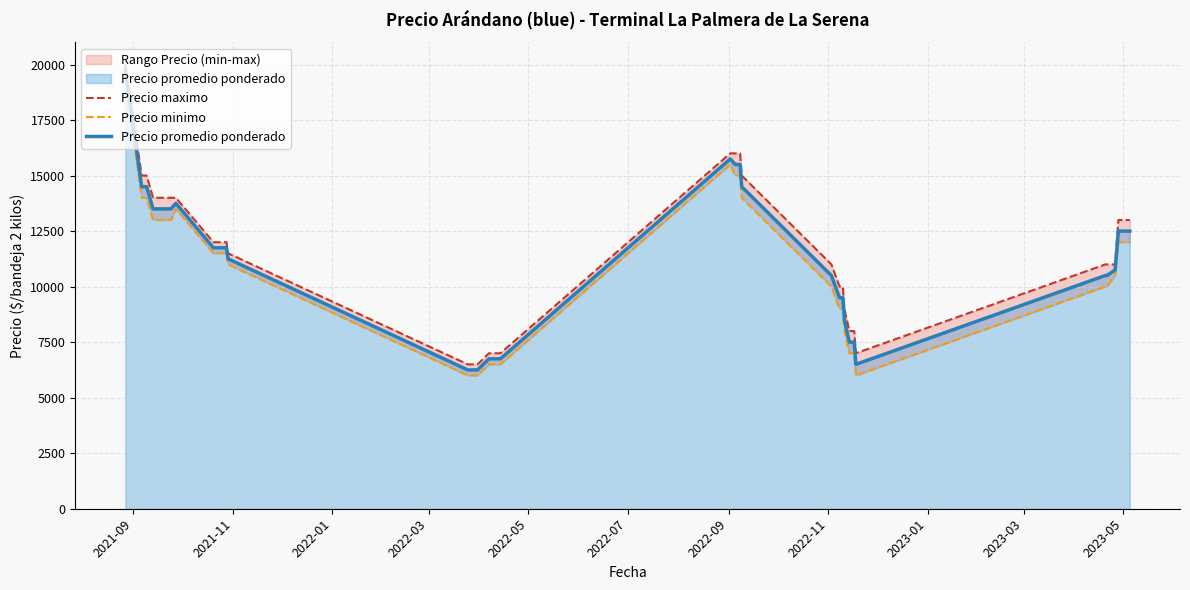

At how many categories does at least one series exceed 19036?

1